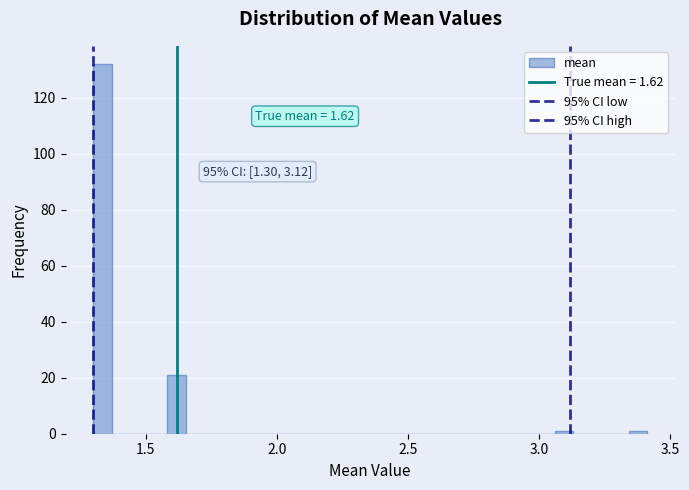

Read against the x-axis, roughly where is the centre of the tallest bar?

1.35